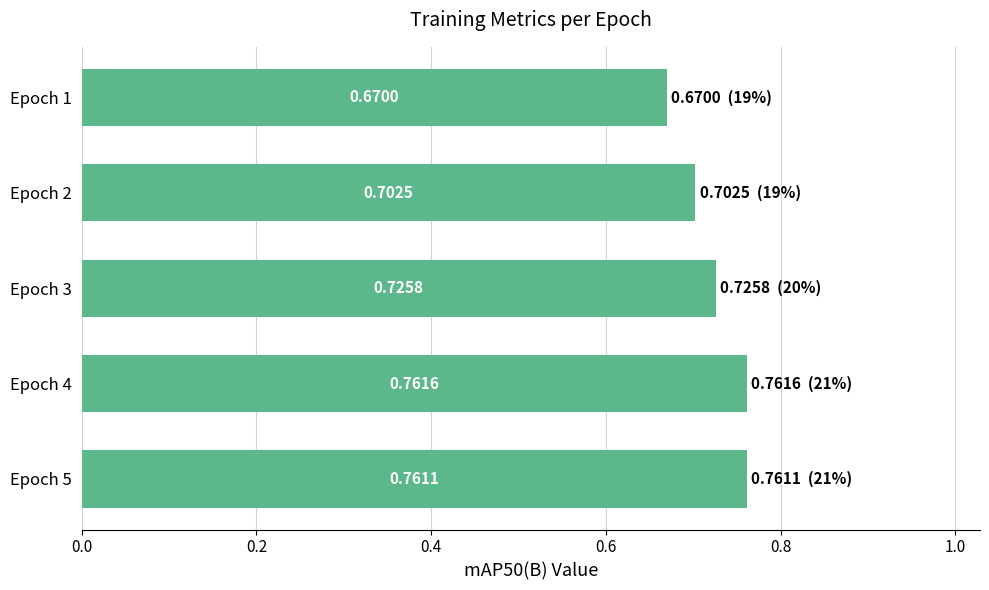

What is the sum of all values?

3.6